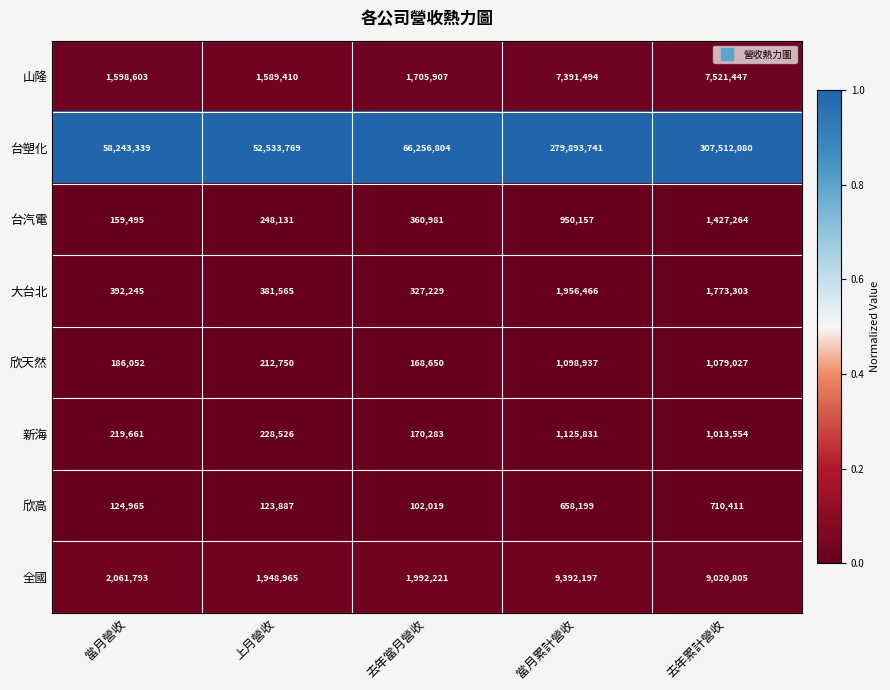

At which category is the sum across all series the highest?

去年累計營收